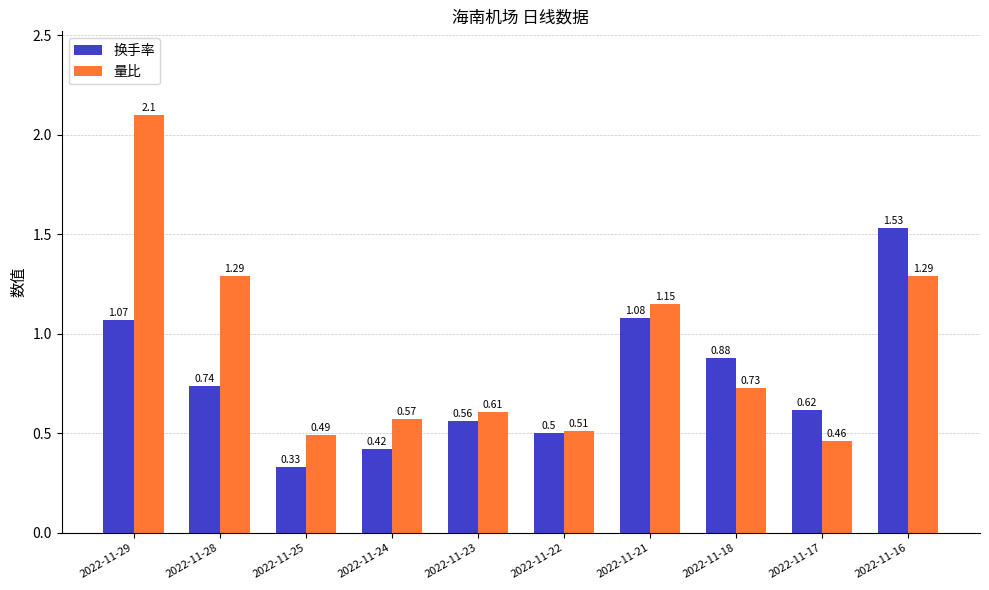

True or false: 量比 has a value of 2.2 at 2022-11-16.

False